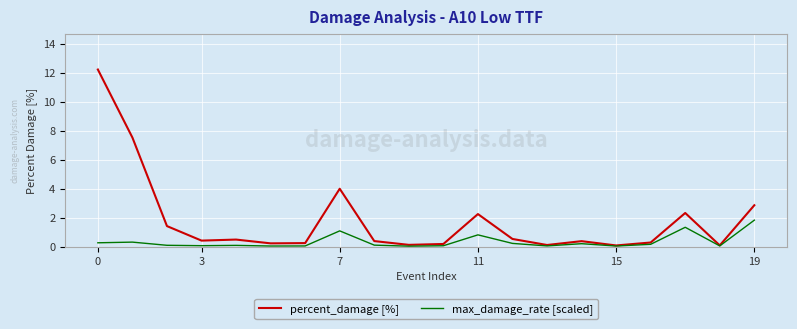

Which series has the largest total across all categories?

percent_damage [%]